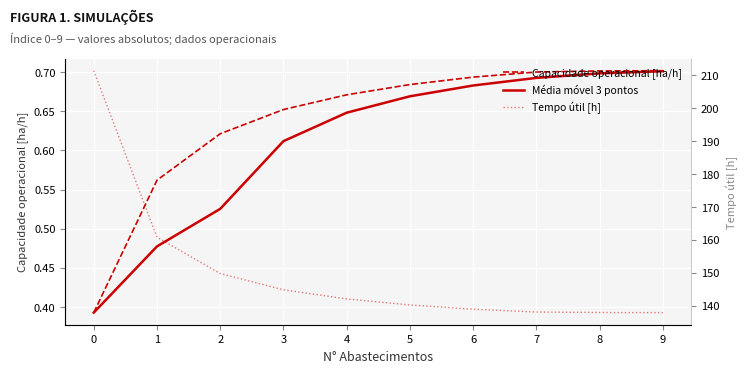

Rank the series by their maximum value, from lowest to highest.

Média móvel 3 pontos, Capacidade operacional [ha/h], Tempo útil [h]